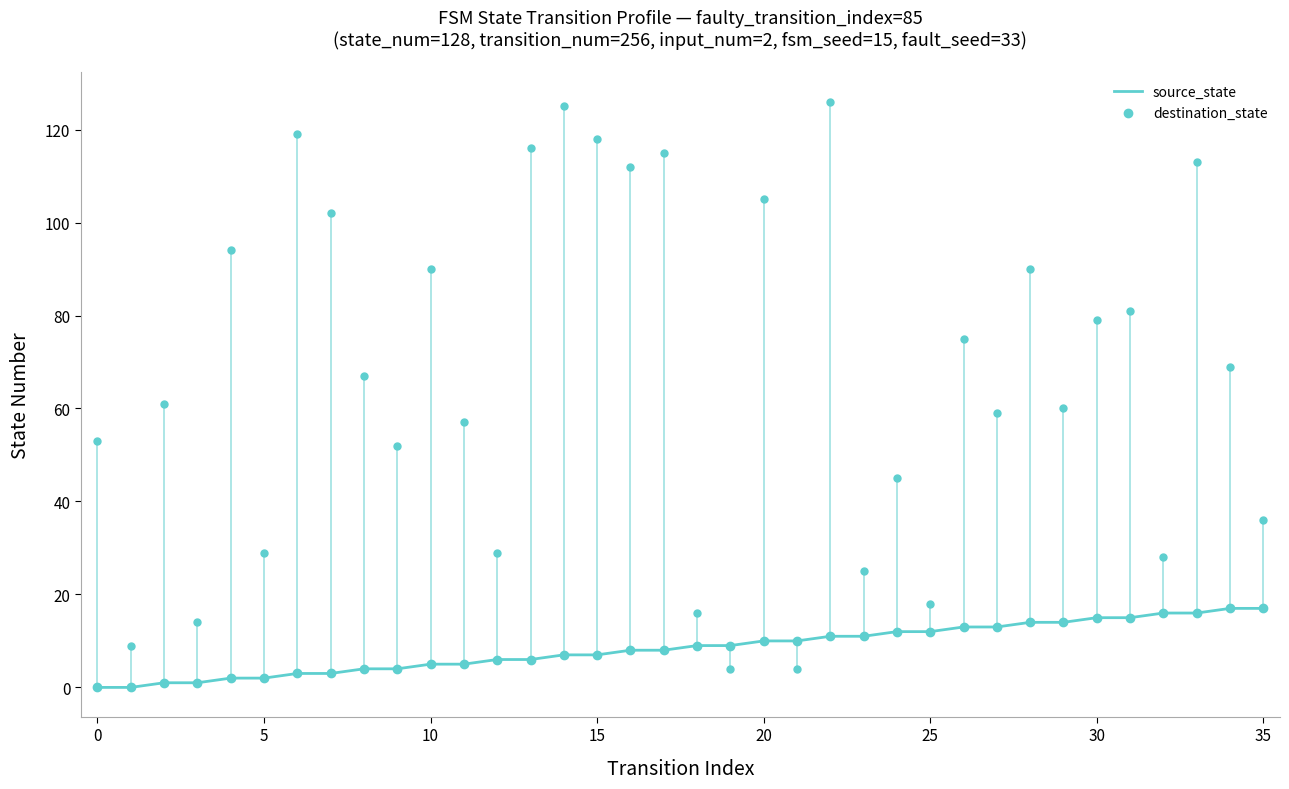

Is the value of source_state at 27 greater than the value of destination_state at 30?

No